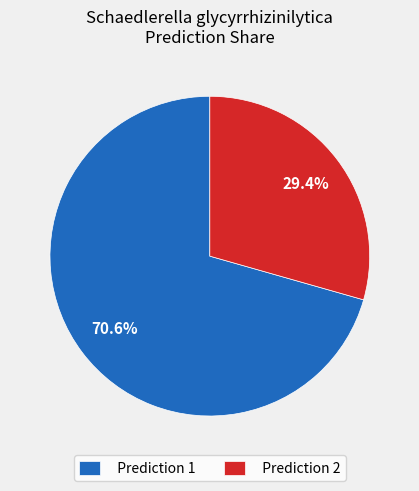

Which category has the biggest portion of the pie?

Prediction 1